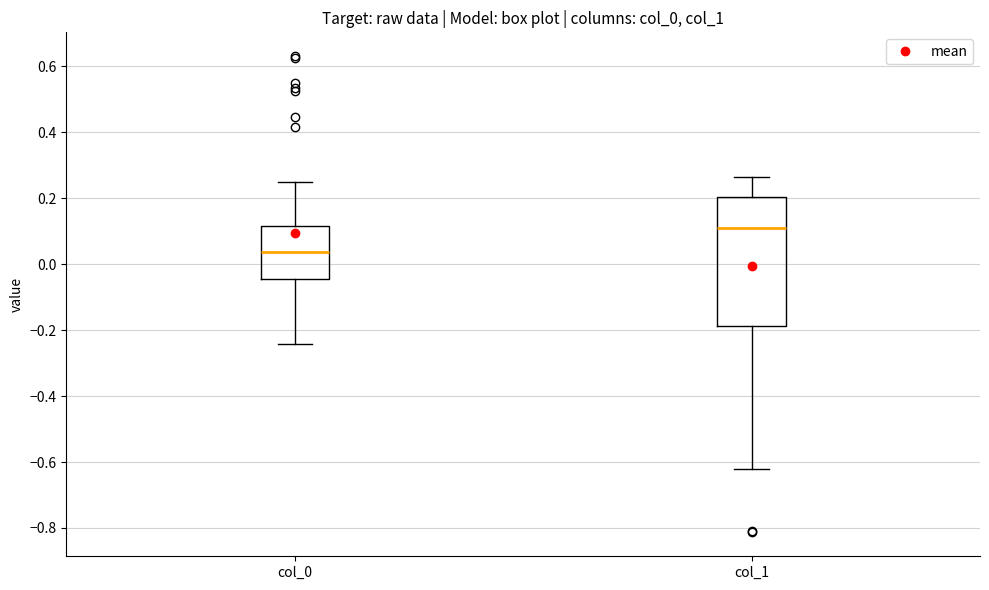

Reading left to right, read every box against the y-axis: the position of its median line, the range the box covers, and the ends of its whiskers. The values are not printed on the chart, so give them approximately, as read against the axis.

col_0: median 0.04, box -0.04 to 0.12, whiskers -0.24 to 0.26
col_1: median 0.10, box -0.18 to 0.20, whiskers -0.62 to 0.26